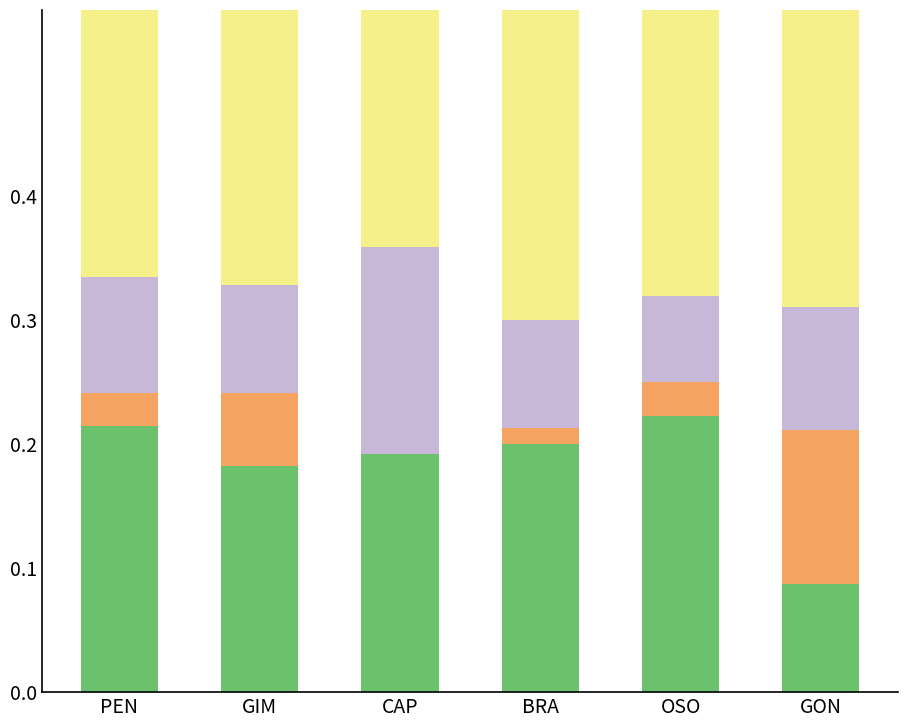

Which category has the lowest value in the goals series?

GON